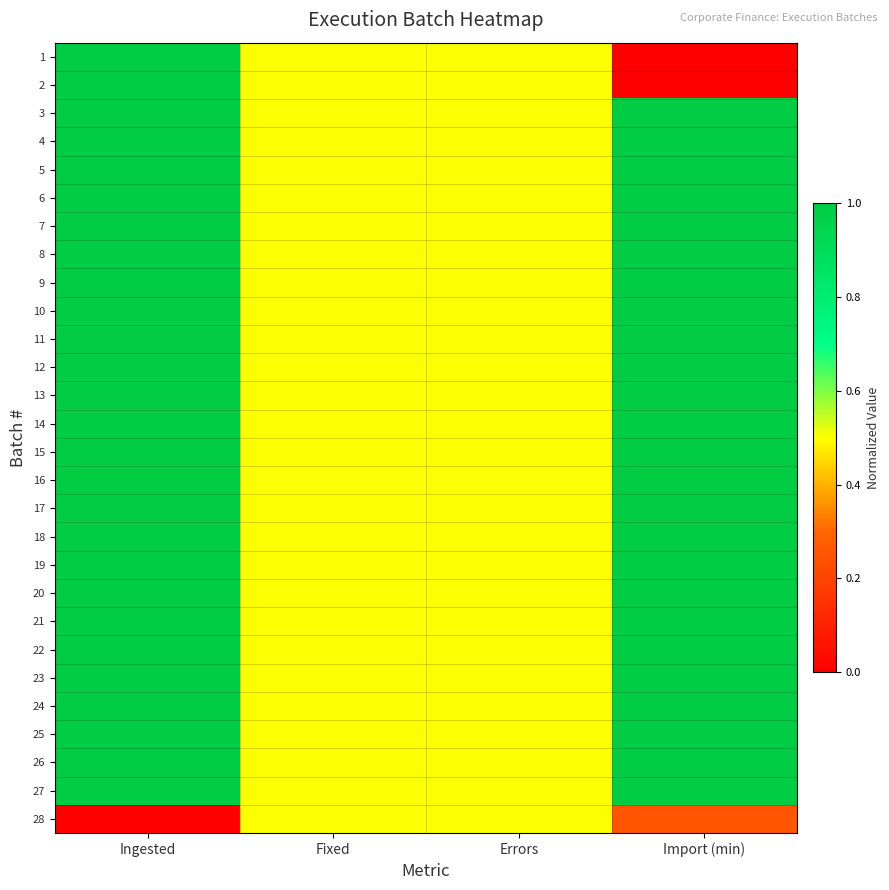

Reading right to left, what are all the values shown in this chart?

1: Import (min)=0.0	Errors=0.5	Fixed=0.5	Ingested=1.0
2: Import (min)=0.0	Errors=0.5	Fixed=0.5	Ingested=1.0
3: Import (min)=1.0	Errors=0.5	Fixed=0.5	Ingested=1.0
4: Import (min)=1.0	Errors=0.5	Fixed=0.5	Ingested=1.0
5: Import (min)=1.0	Errors=0.5	Fixed=0.5	Ingested=1.0
6: Import (min)=1.0	Errors=0.5	Fixed=0.5	Ingested=1.0
7: Import (min)=1.0	Errors=0.5	Fixed=0.5	Ingested=1.0
8: Import (min)=1.0	Errors=0.5	Fixed=0.5	Ingested=1.0
9: Import (min)=1.0	Errors=0.5	Fixed=0.5	Ingested=1.0
10: Import (min)=1.0	Errors=0.5	Fixed=0.5	Ingested=1.0
11: Import (min)=1.0	Errors=0.5	Fixed=0.5	Ingested=1.0
12: Import (min)=1.0	Errors=0.5	Fixed=0.5	Ingested=1.0
13: Import (min)=1.0	Errors=0.5	Fixed=0.5	Ingested=1.0
14: Import (min)=1.0	Errors=0.5	Fixed=0.5	Ingested=1.0
15: Import (min)=1.0	Errors=0.5	Fixed=0.5	Ingested=1.0
16: Import (min)=1.0	Errors=0.5	Fixed=0.5	Ingested=1.0
17: Import (min)=1.0	Errors=0.5	Fixed=0.5	Ingested=1.0
18: Import (min)=1.0	Errors=0.5	Fixed=0.5	Ingested=1.0
19: Import (min)=1.0	Errors=0.5	Fixed=0.5	Ingested=1.0
20: Import (min)=1.0	Errors=0.5	Fixed=0.5	Ingested=1.0
21: Import (min)=1.0	Errors=0.5	Fixed=0.5	Ingested=1.0
22: Import (min)=1.0	Errors=0.5	Fixed=0.5	Ingested=1.0
23: Import (min)=1.0	Errors=0.5	Fixed=0.5	Ingested=1.0
24: Import (min)=1.0	Errors=0.5	Fixed=0.5	Ingested=1.0
25: Import (min)=1.0	Errors=0.5	Fixed=0.5	Ingested=1.0
26: Import (min)=1.0	Errors=0.5	Fixed=0.5	Ingested=1.0
27: Import (min)=1.0	Errors=0.5	Fixed=0.5	Ingested=1.0
28: Import (min)=0.2	Errors=0.5	Fixed=0.5	Ingested=0.0